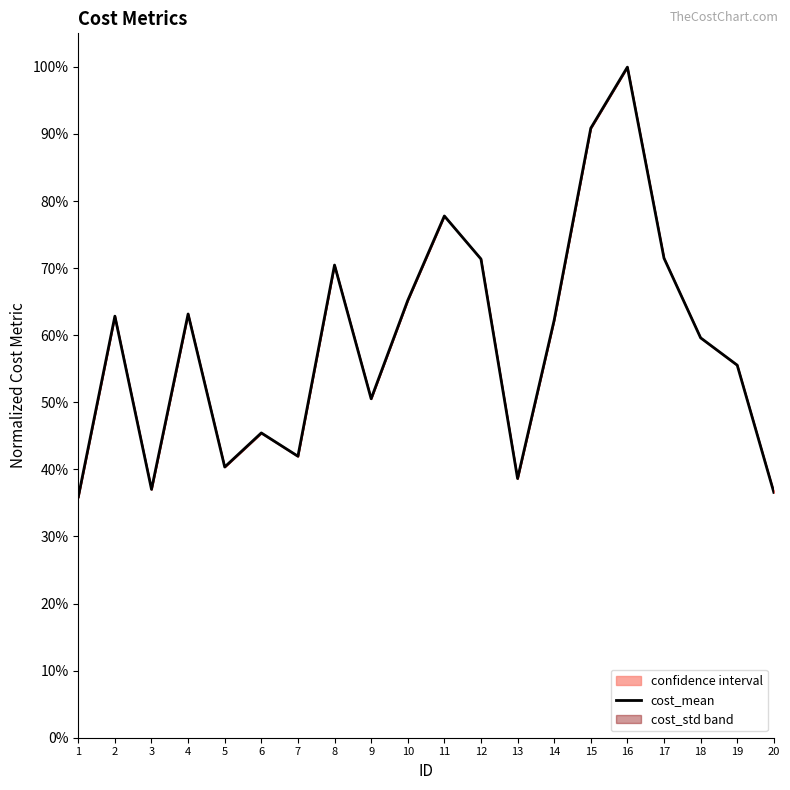

Rank the categories by value from lowest to highest.

1, 20, 3, 13, 5, 7, 6, 9, 19, 18, 14, 2, 4, 10, 8, 12, 17, 11, 15, 16